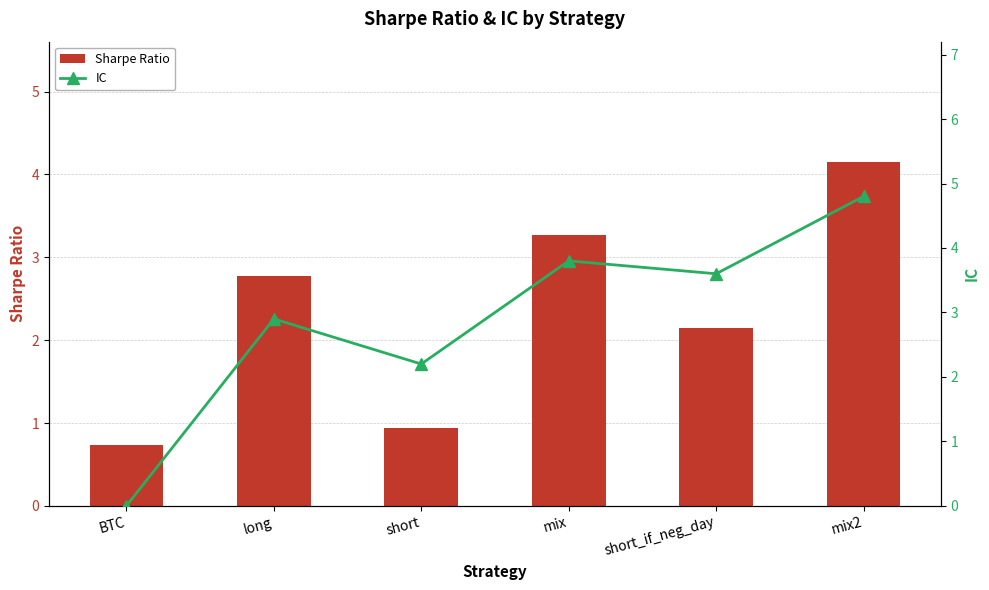

What is the label of the 6th bar from the right?

BTC